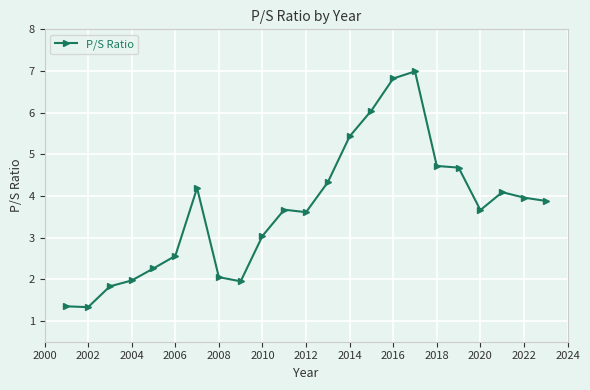

True or false: the data has more than 0 interior local peaks.

True